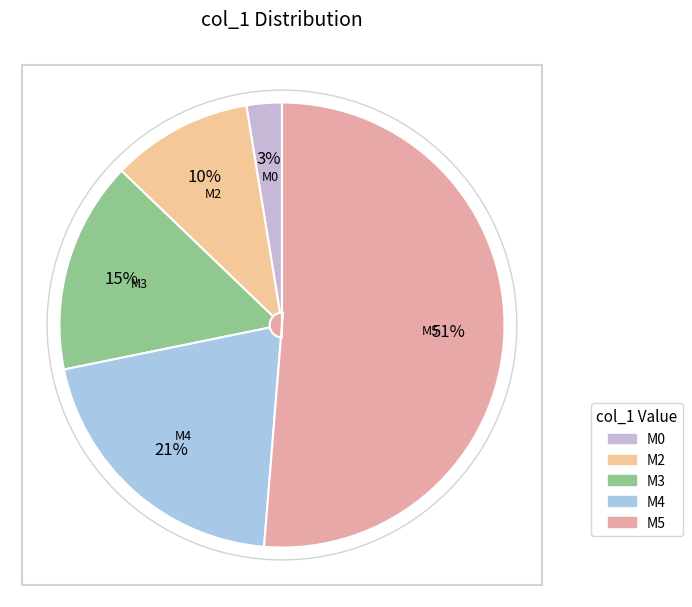

Is there a majority slice in this chart?

Yes